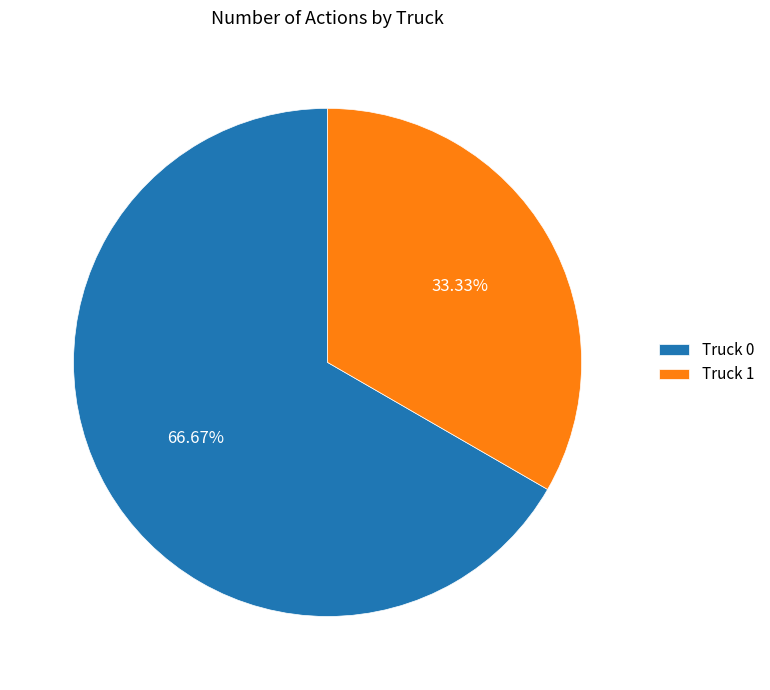

Count the number of slices in the pie.

2